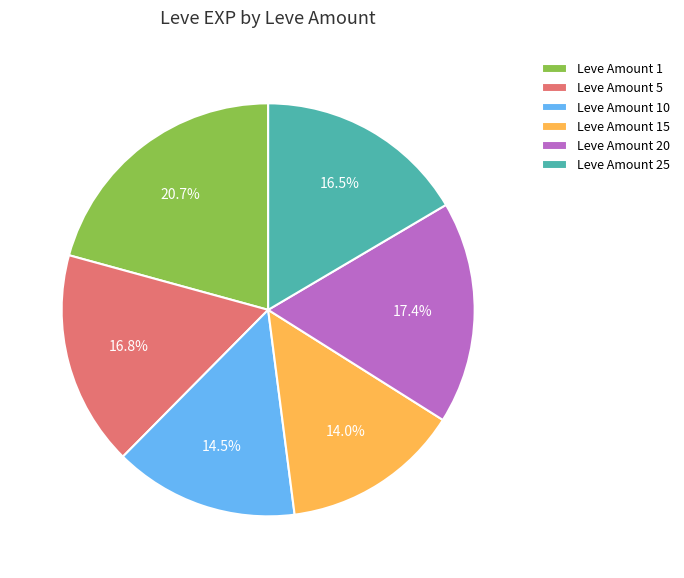

Approximately how many times larger is the value at Leve Amount 5 compared to Leve Amount 20?

1.0